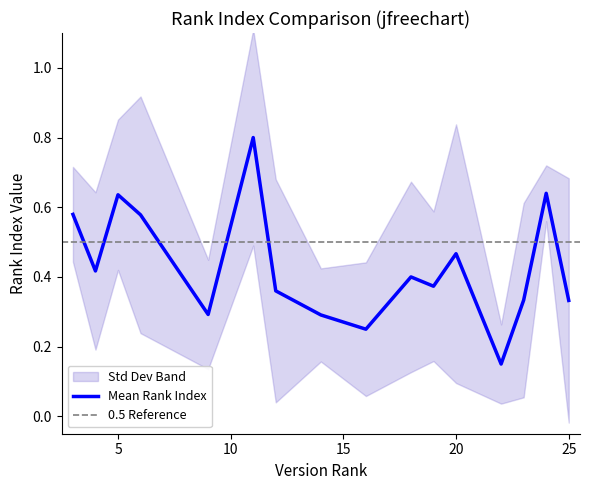

True or false: output_rank_ST_jfreechart_rankIndex has a value of 0.8 at 9.

False